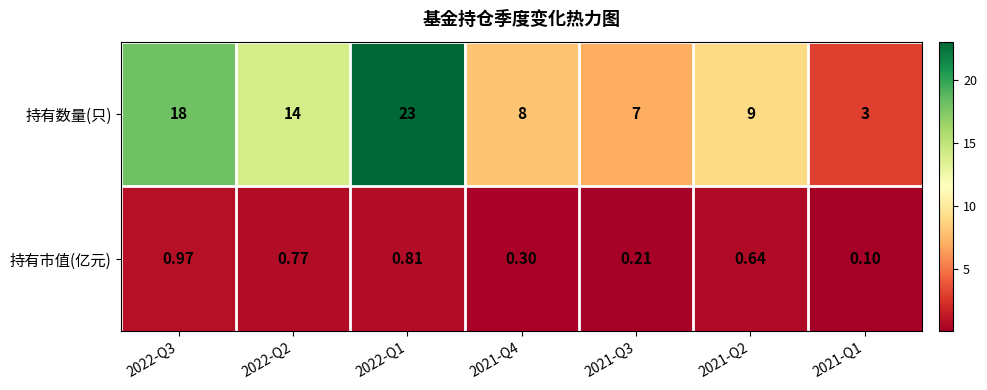

How many distinct data groups are displayed?

2